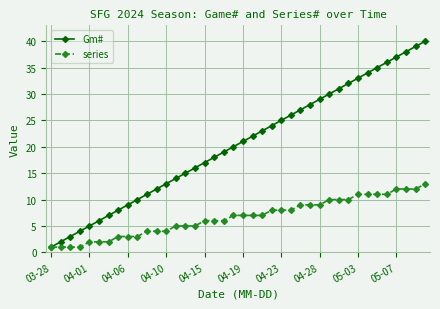

Which series has the widest spread of values?

Gm#